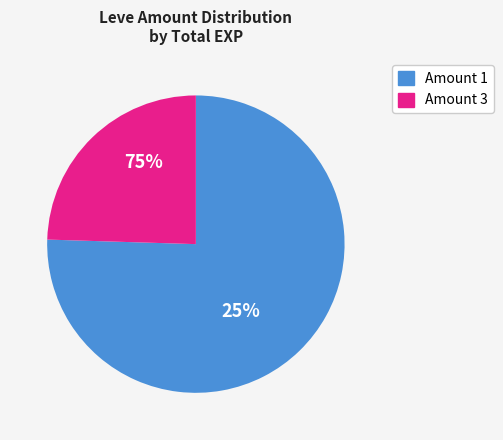

Which category has the smallest portion of the pie?

3